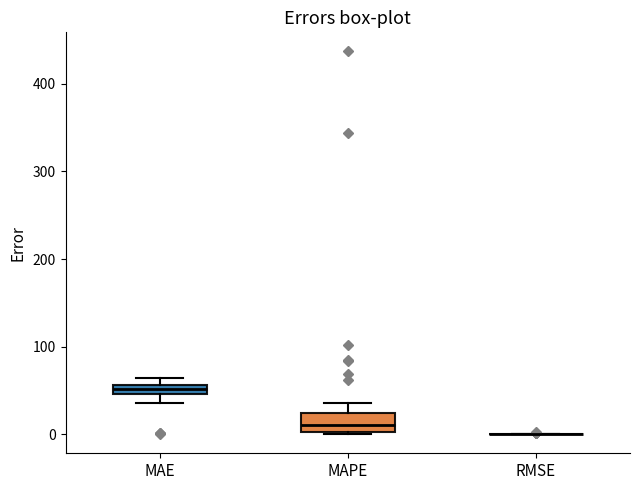

Comparing the boxes themselves (not the whiskers), which one is the tallest?

MAPE